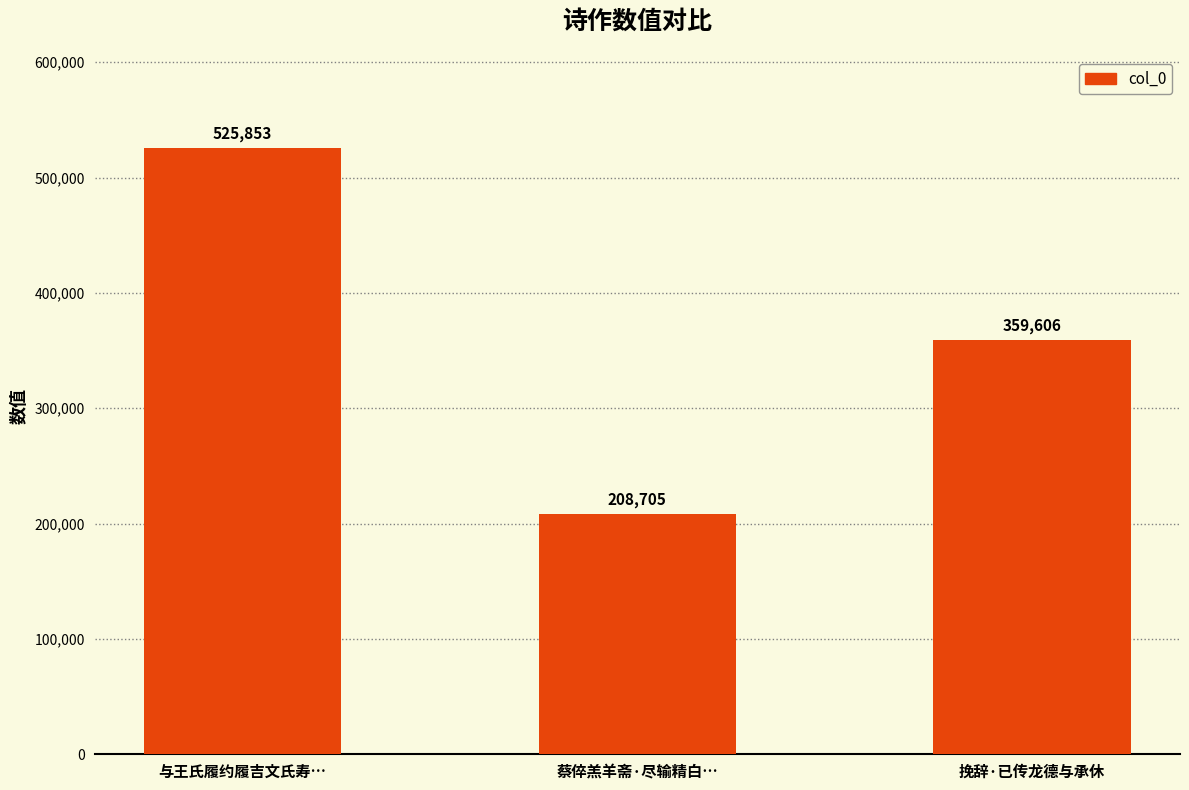

What value does the data have at 与王氏履约履吉文氏寿…?

525853